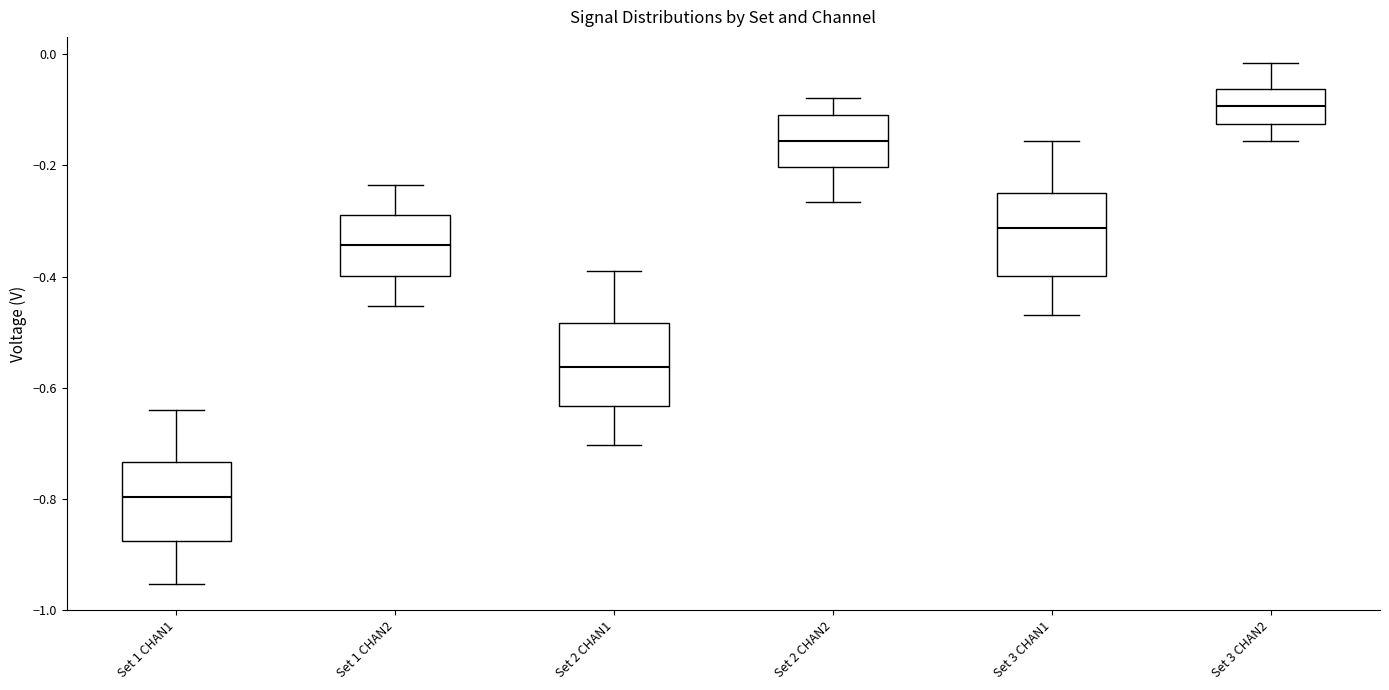

Which box's median line is the lowest?

Set 1 CHAN1